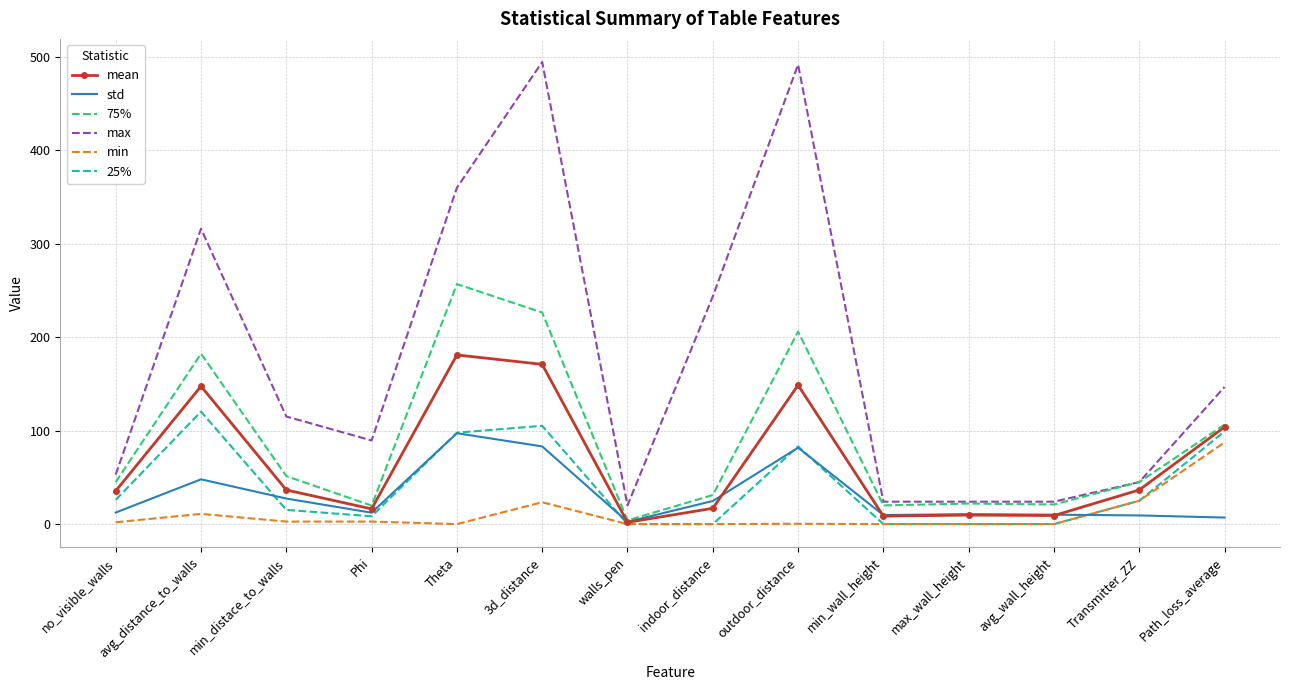

What is the sum of all min values?

154.7